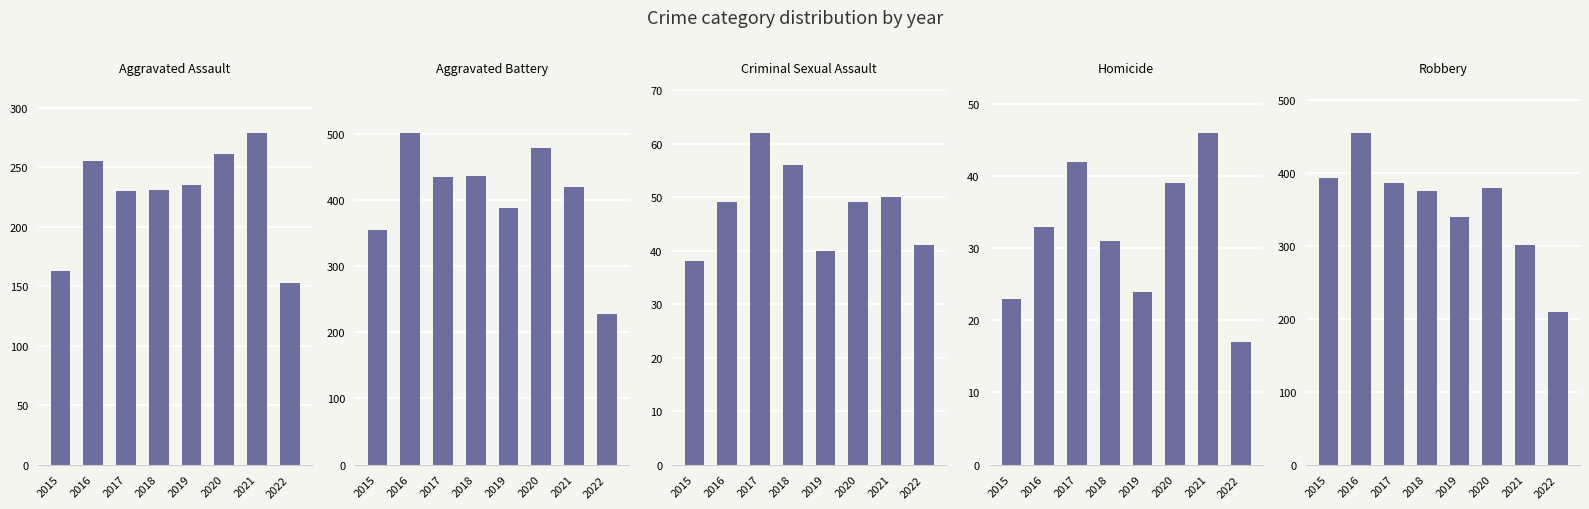

At which label does Aggravated Assault first exceed 235?

2016